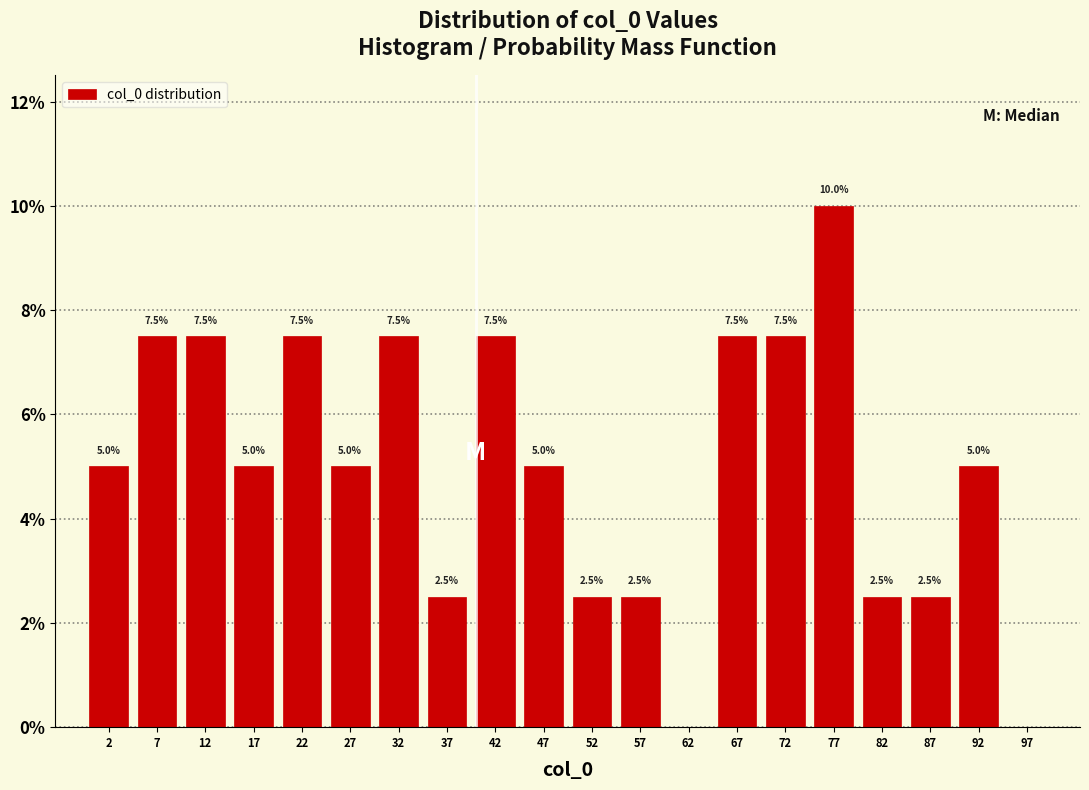

Over which range of the x-axis is the bar tallest?

75 to 80